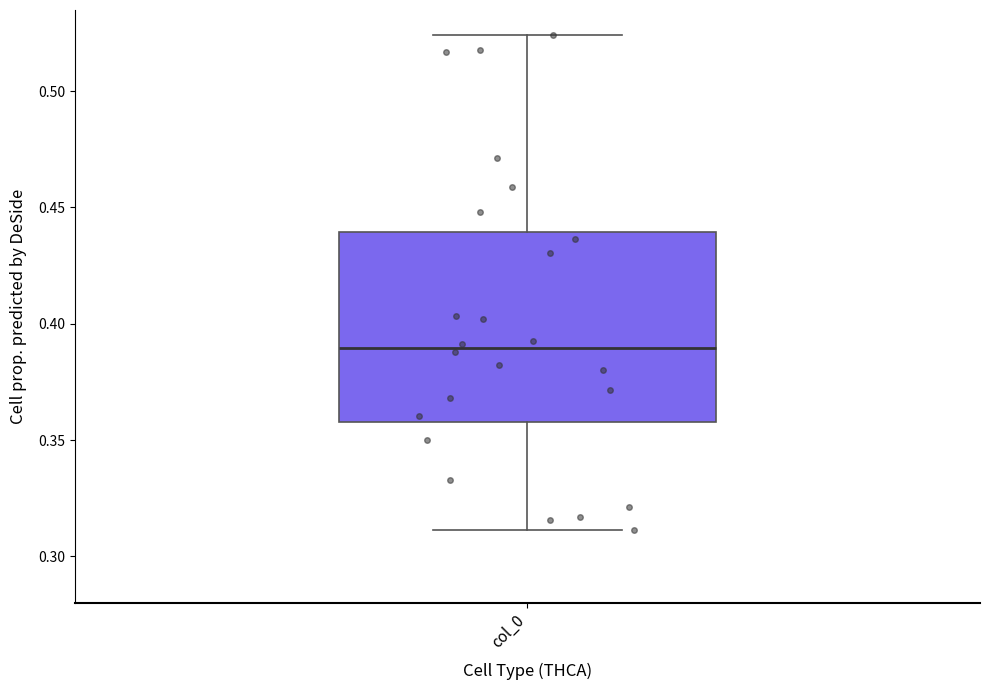

Where is the lower edge of the box for col_0 on the y-axis? The values are not printed on the chart, so give them approximately, as read against the axis.

0.360